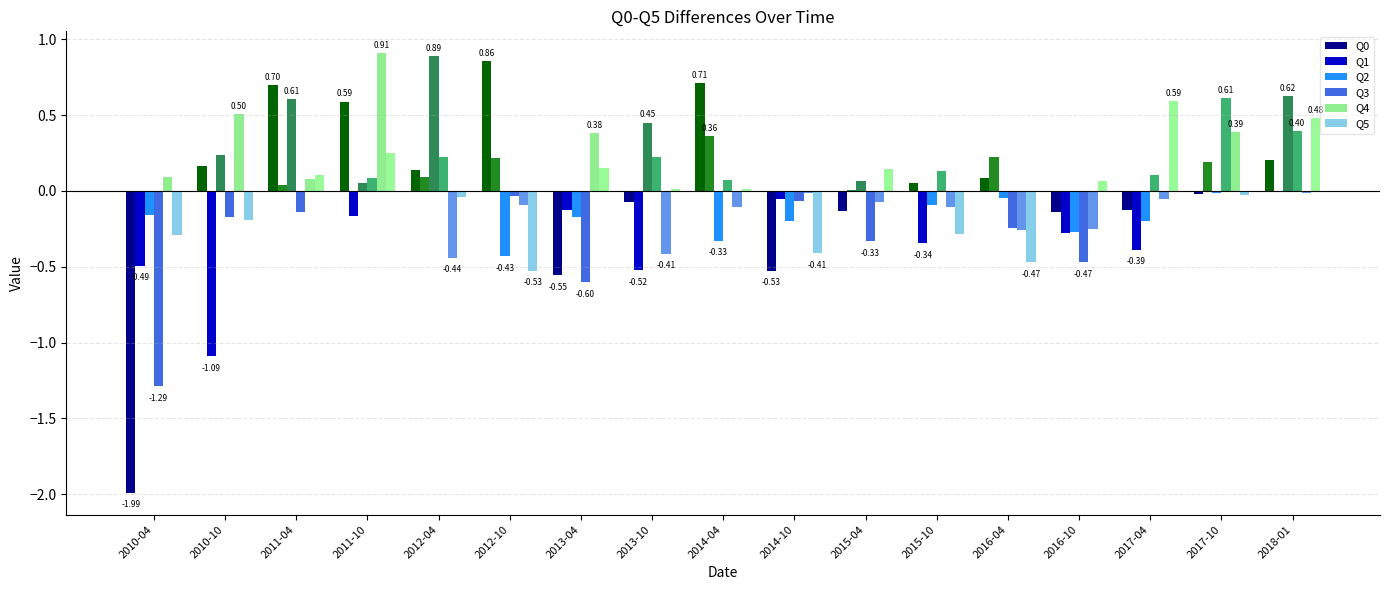

Between 2011-04 and 2014-10, which series saw the biggest shift?

Q0